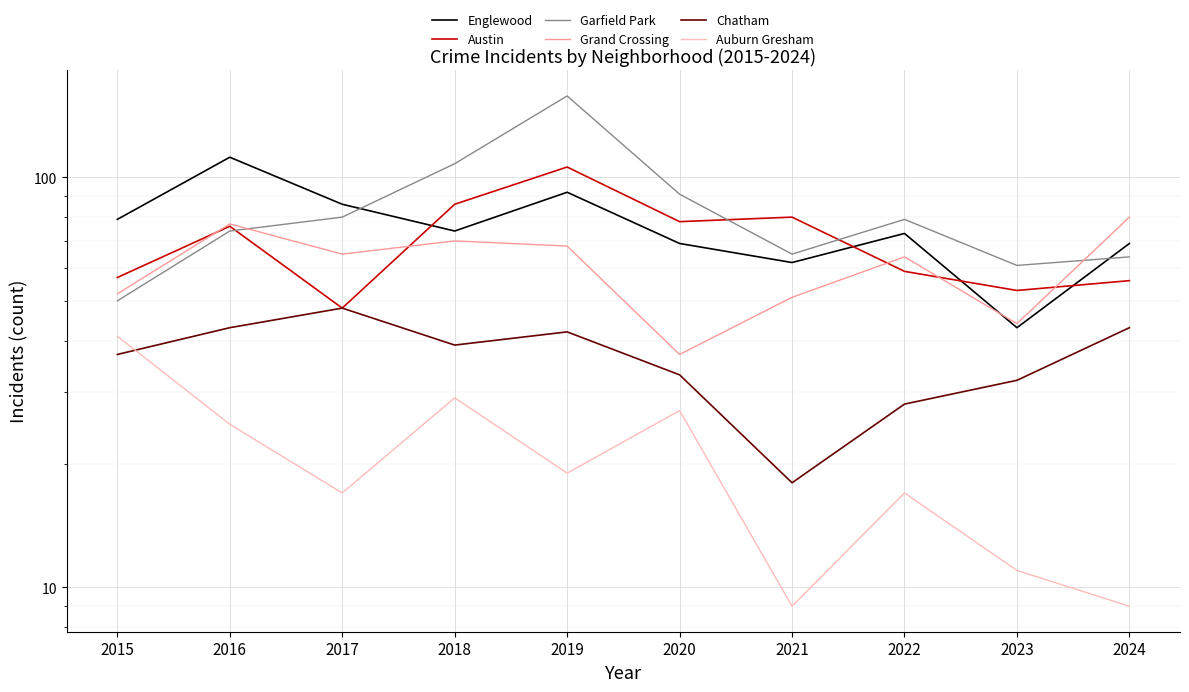

Count the number of categories in the chart.

10